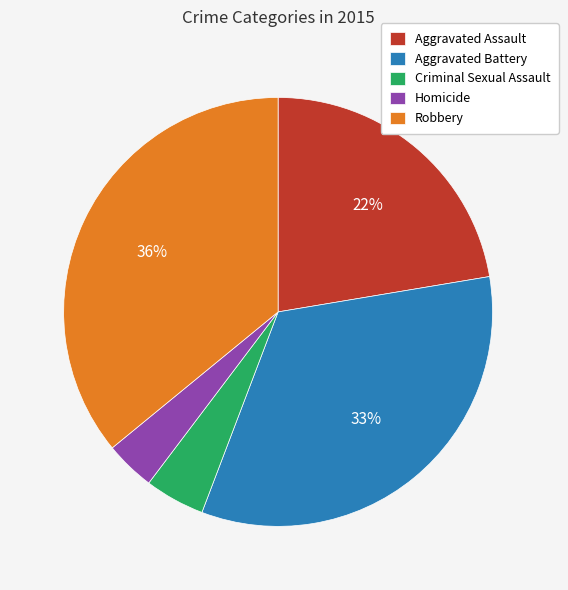

Which category has the smallest portion of the pie?

Homicide